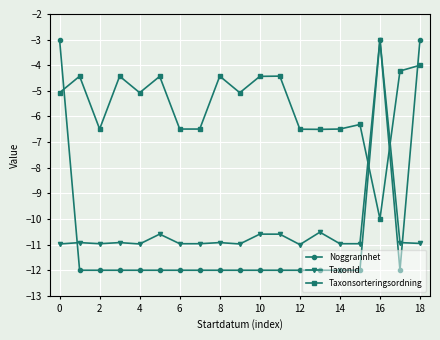

What is the value of the TaxonId point at the 7th from the left?

-11.0